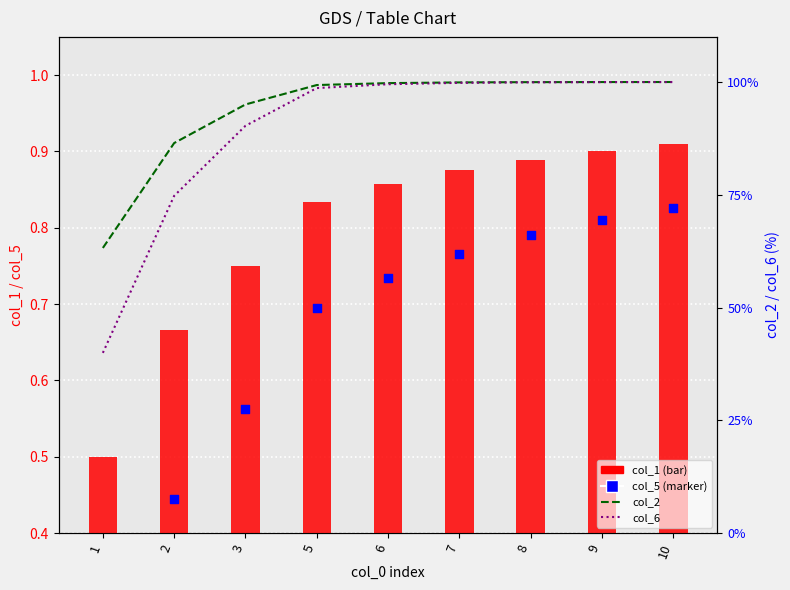

What are all the series names shown in the legend?

col_1, col_5, col_2, col_6